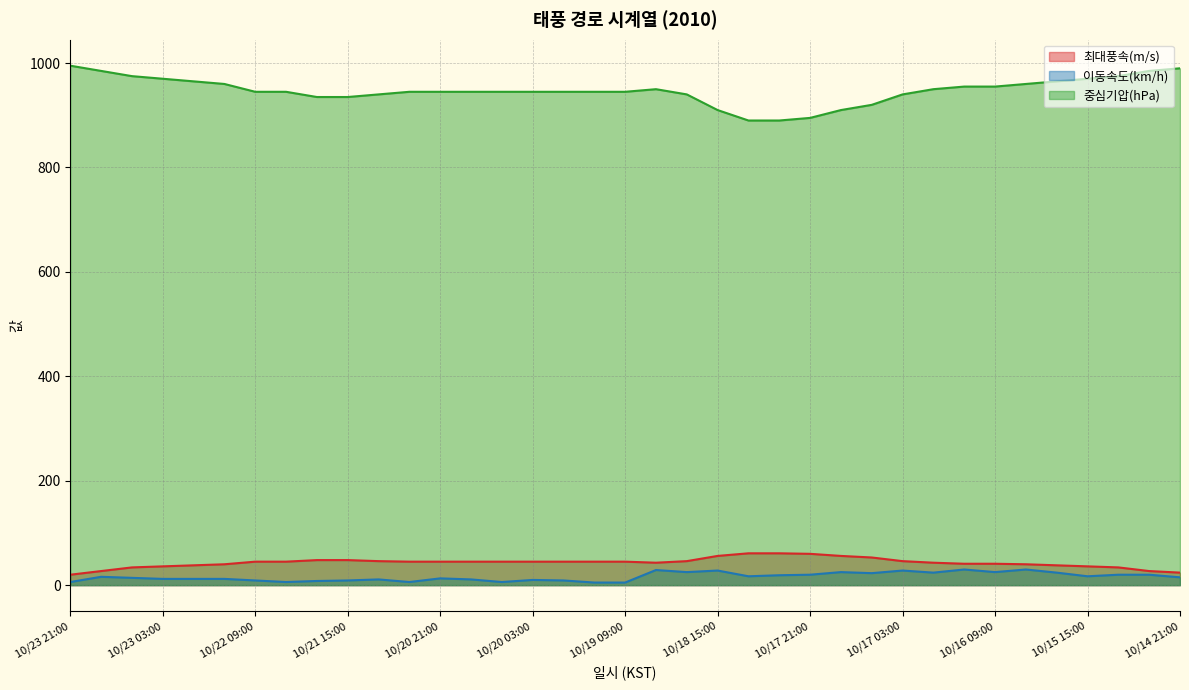

Rank the categories by 중심기압(hPa) value from highest to lowest.

10/23 21:00, 10/14 21:00, 10/23 15:00, 10/15 03:00, 10/23 09:00, 10/15 09:00, 10/23 03:00, 10/15 15:00, 10/22 21:00, 10/15 21:00, 10/22 15:00, 10/16 03:00, 10/16 15:00, 10/16 09:00, 10/19 03:00, 10/16 21:00, 10/22 09:00, 10/22 03:00, 10/21 03:00, 10/20 21:00, 10/20 15:00, 10/20 09:00, 10/20 03:00, 10/19 21:00, 10/19 15:00, 10/19 09:00, 10/21 09:00, 10/18 21:00, 10/17 03:00, 10/21 21:00, 10/21 15:00, 10/17 09:00, 10/18 15:00, 10/17 15:00, 10/17 21:00, 10/18 09:00, 10/18 03:00